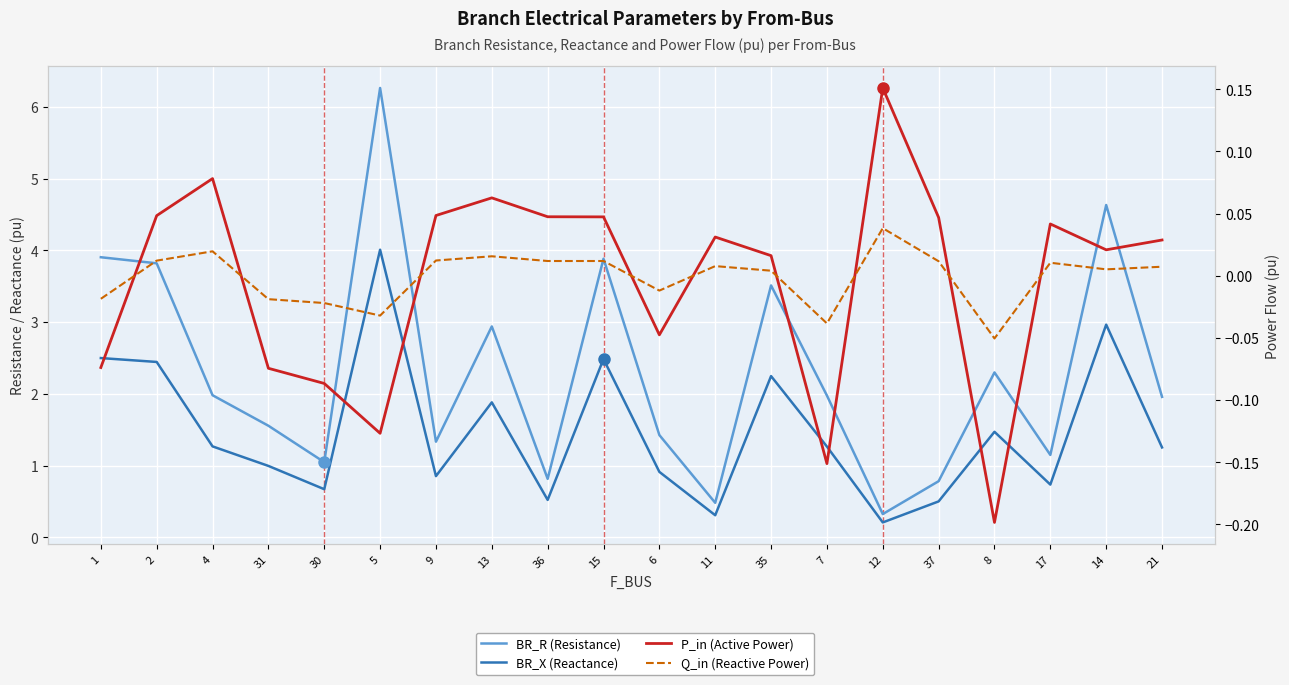

Which series has the largest total across all categories?

BR_R (Resistance)